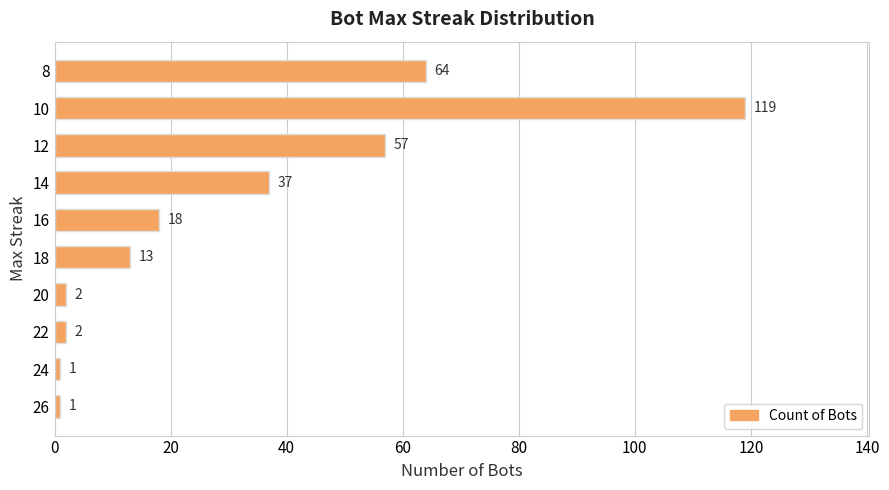

Reading bottom to top, extract all data points from this chart.

26=1	24=1	22=2	20=2	18=13	16=18	14=37	12=57	10=119	8=64